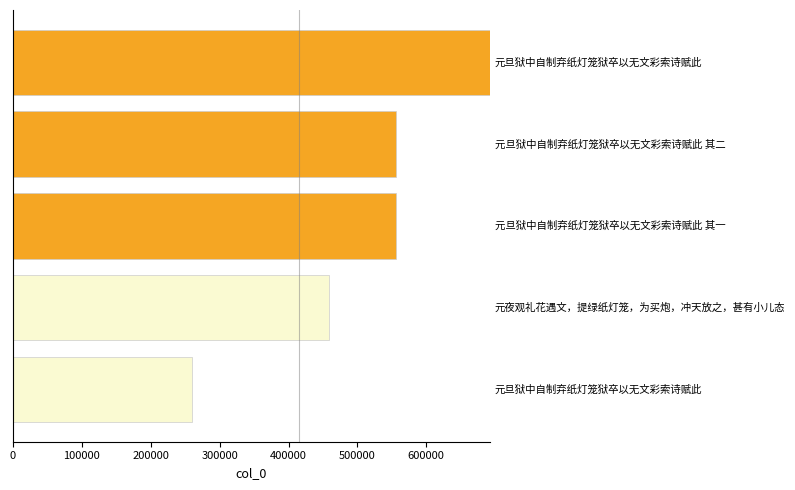

What is the average value?

505108